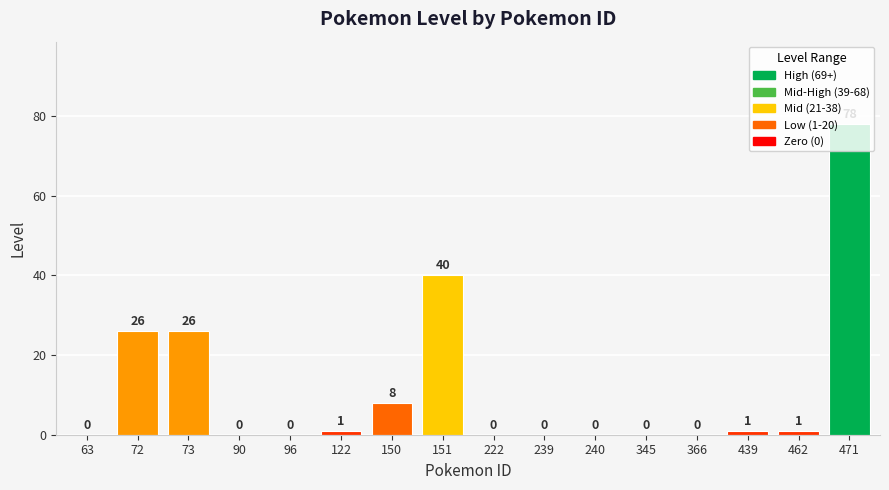

What is the sum of the values at 151 and 90?

40